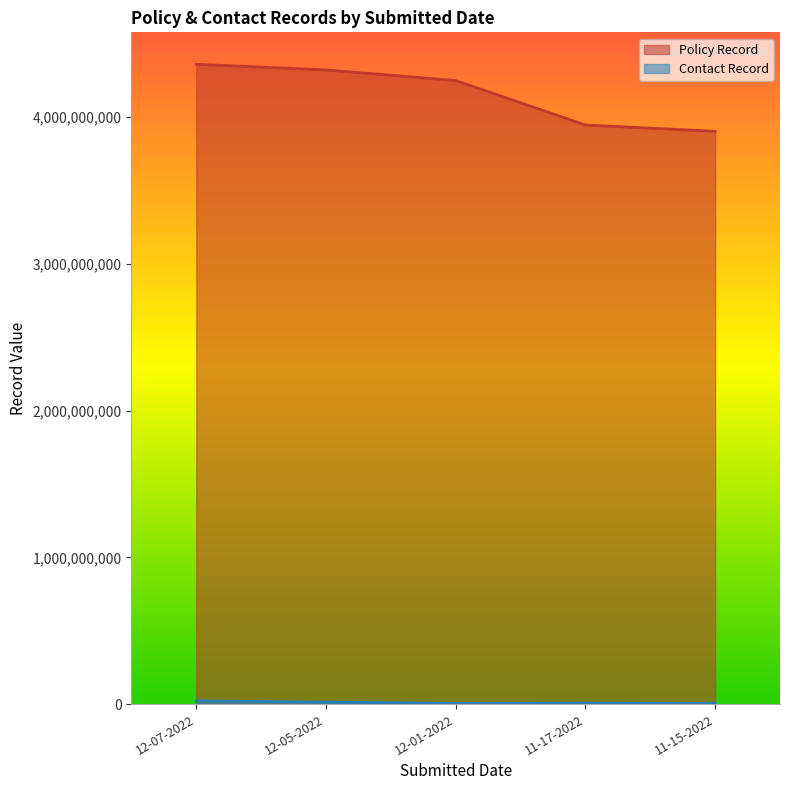

Between 12-07-2022 and 12-05-2022, which series saw the biggest shift?

Policy Record